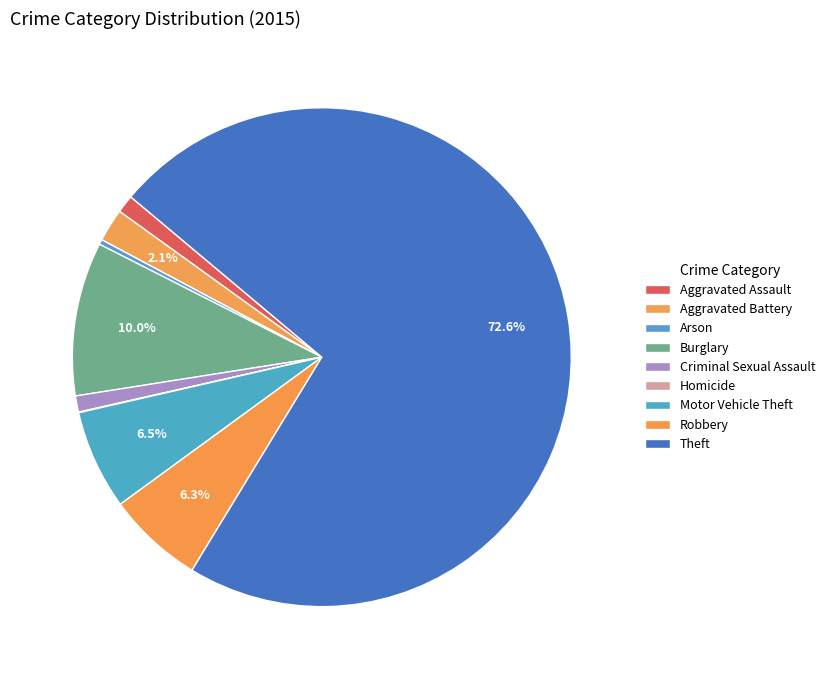

How many segments does this pie chart have?

9